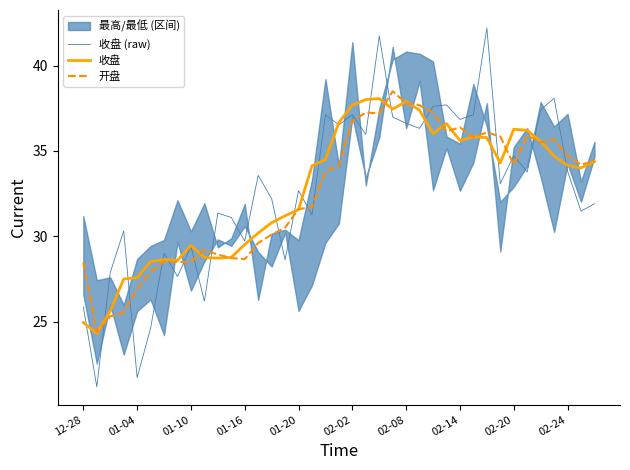

The value of 收盘 at 02-24 is 34.2. True or false?

True